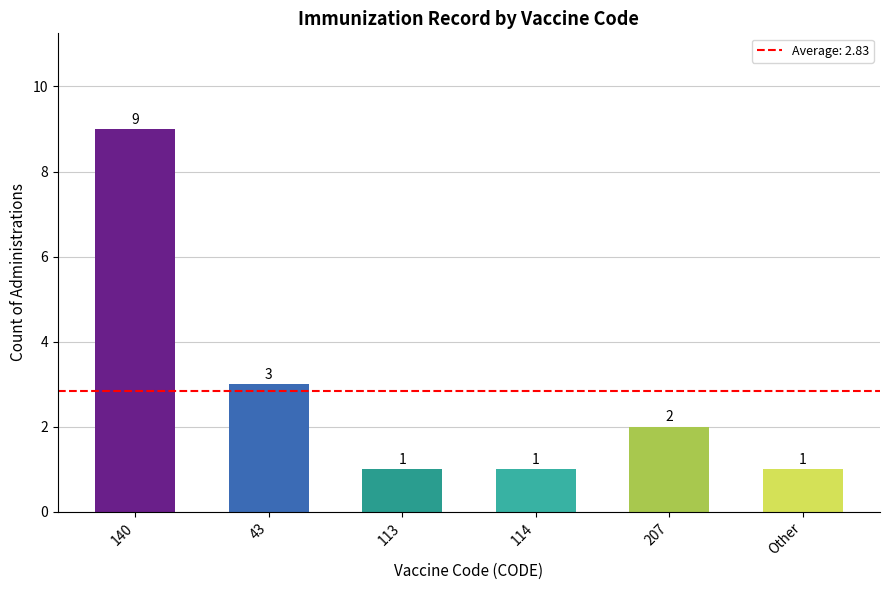

What is the smallest value displayed?

1